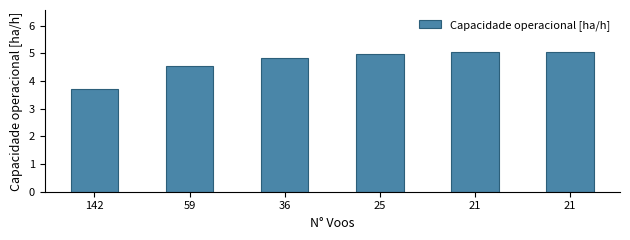

At which category does the chart reach its peak across all series?

21